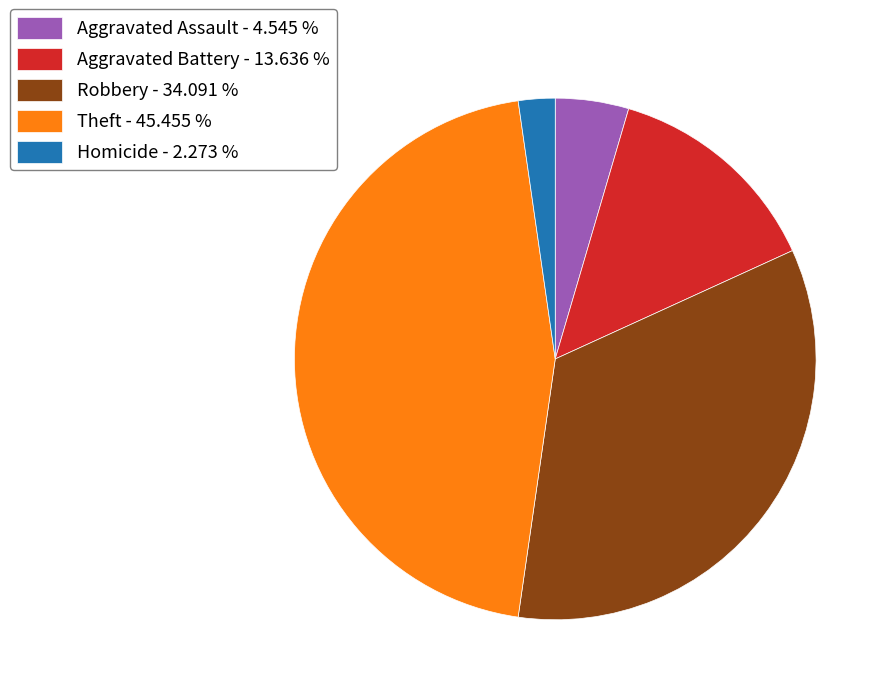

Rank the categories by value from lowest to highest.

Homicide - 2.273 %, Aggravated Assault - 4.545 %, Aggravated Battery - 13.636 %, Robbery - 34.091 %, Theft - 45.455 %